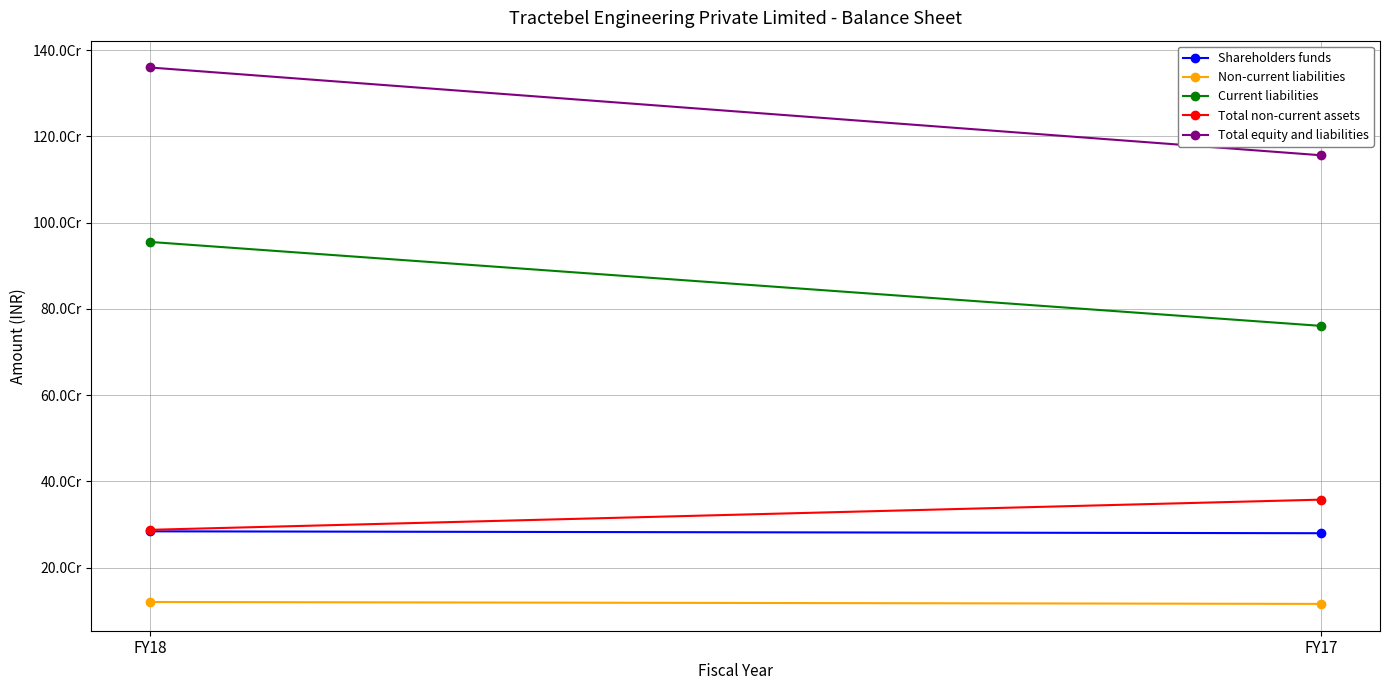

Reading right to left, list all the values displayed in this chart.

Shareholders funds: FY17=279773809	FY18=284167390
Non-current liabilities: FY17=115869612	FY18=120312137
Current liabilities: FY17=760473266	FY18=955254195
Total non-current assets: FY17=357661222	FY18=287633560
Total equity and liabilities: FY17=1156116687	FY18=1359733722